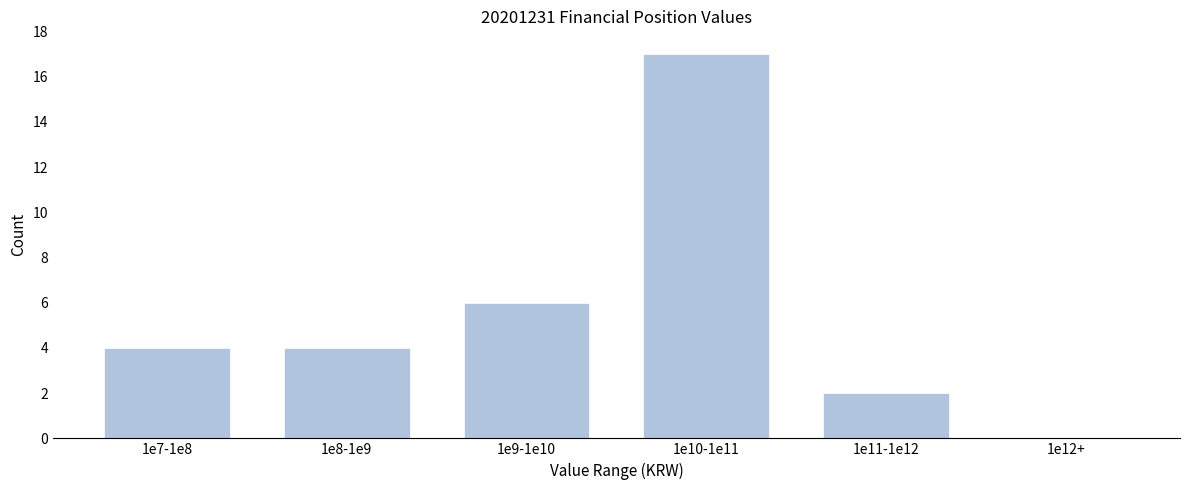

Reading left to right, transcribe all the data shown in this chart.

1e7-1e8=4	1e8-1e9=4	1e9-1e10=6	1e10-1e11=17	1e11-1e12=2	1e12+=0